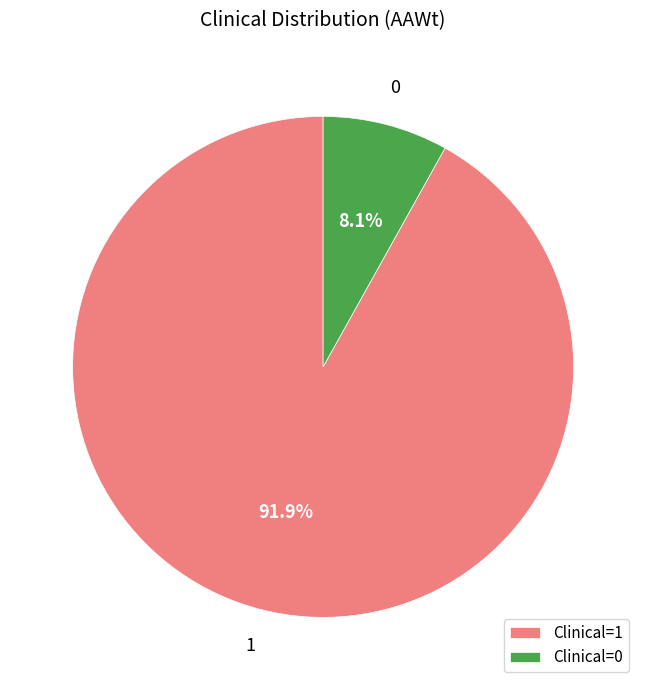

How much of the chart is everything except Clinical=1?

8.1%